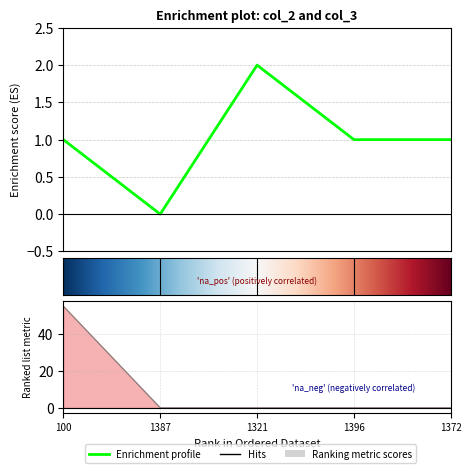

What is the average value of the col_2 series?

1